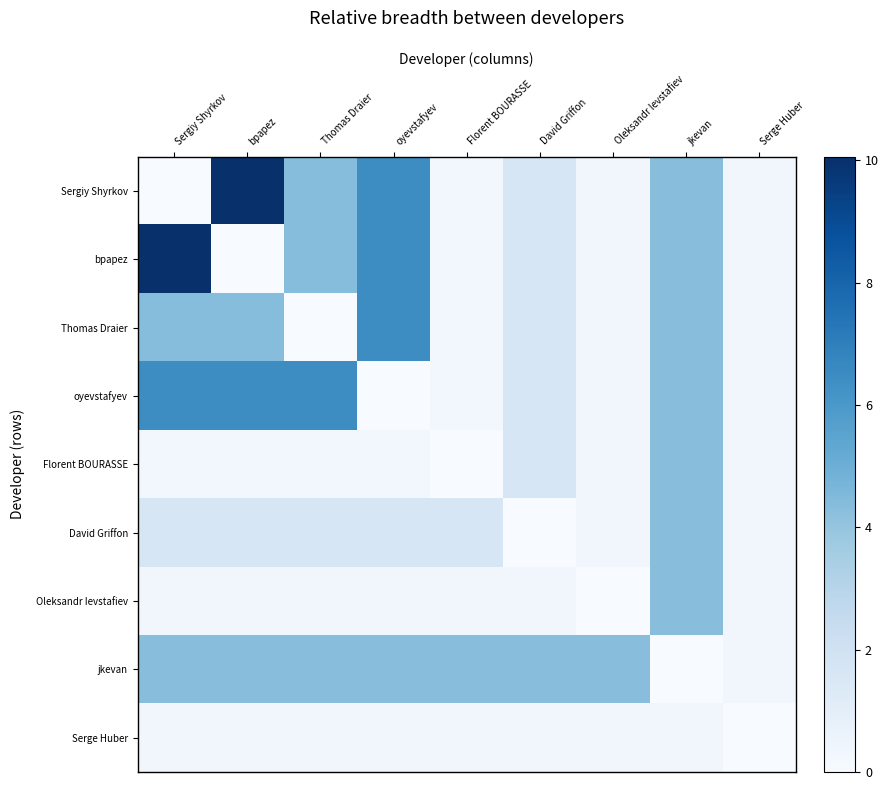

Reading left to right, extract all data points from this chart.

Sergiy Shyrkov: Sergiy Shyrkov=0.0	bpapez=10.1	Thomas Draier=4.3	oyevstafyev=6.5	Florent BOURASSE=0.3	David Griffon=1.6	Oleksandr Ievstafiev=0.3	jkevan=4.3	Serge Huber=0.3
bpapez: Sergiy Shyrkov=10.1	bpapez=0.0	Thomas Draier=4.3	oyevstafyev=6.5	Florent BOURASSE=0.3	David Griffon=1.6	Oleksandr Ievstafiev=0.3	jkevan=4.3	Serge Huber=0.3
Thomas Draier: Sergiy Shyrkov=4.3	bpapez=4.3	Thomas Draier=0.0	oyevstafyev=6.5	Florent BOURASSE=0.3	David Griffon=1.6	Oleksandr Ievstafiev=0.3	jkevan=4.3	Serge Huber=0.3
oyevstafyev: Sergiy Shyrkov=6.5	bpapez=6.5	Thomas Draier=6.5	oyevstafyev=0.0	Florent BOURASSE=0.3	David Griffon=1.6	Oleksandr Ievstafiev=0.3	jkevan=4.3	Serge Huber=0.3
Florent BOURASSE: Sergiy Shyrkov=0.3	bpapez=0.3	Thomas Draier=0.3	oyevstafyev=0.3	Florent BOURASSE=0.0	David Griffon=1.6	Oleksandr Ievstafiev=0.3	jkevan=4.3	Serge Huber=0.3
David Griffon: Sergiy Shyrkov=1.6	bpapez=1.6	Thomas Draier=1.6	oyevstafyev=1.6	Florent BOURASSE=1.6	David Griffon=0.0	Oleksandr Ievstafiev=0.3	jkevan=4.3	Serge Huber=0.3
Oleksandr Ievstafiev: Sergiy Shyrkov=0.3	bpapez=0.3	Thomas Draier=0.3	oyevstafyev=0.3	Florent BOURASSE=0.3	David Griffon=0.3	Oleksandr Ievstafiev=0.0	jkevan=4.3	Serge Huber=0.3
jkevan: Sergiy Shyrkov=4.3	bpapez=4.3	Thomas Draier=4.3	oyevstafyev=4.3	Florent BOURASSE=4.3	David Griffon=4.3	Oleksandr Ievstafiev=4.3	jkevan=0.0	Serge Huber=0.3
Serge Huber: Sergiy Shyrkov=0.3	bpapez=0.3	Thomas Draier=0.3	oyevstafyev=0.3	Florent BOURASSE=0.3	David Griffon=0.3	Oleksandr Ievstafiev=0.3	jkevan=0.3	Serge Huber=0.0